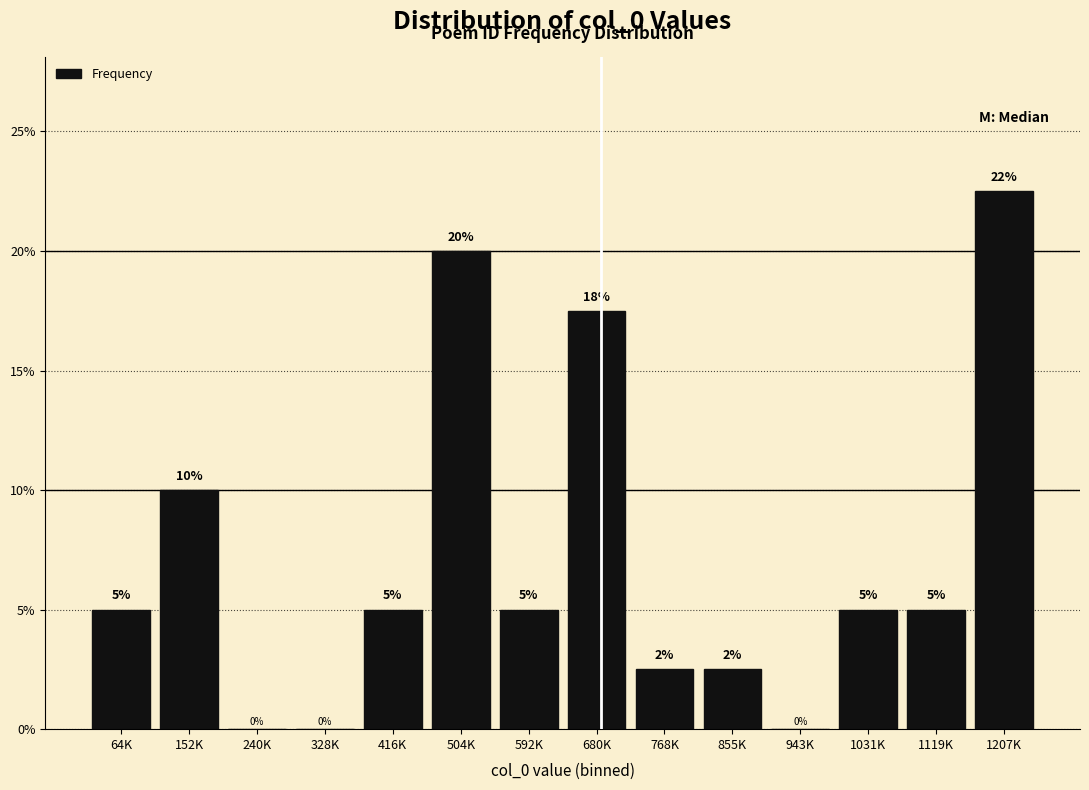

Which has a higher value, 855K or 943K?

855K